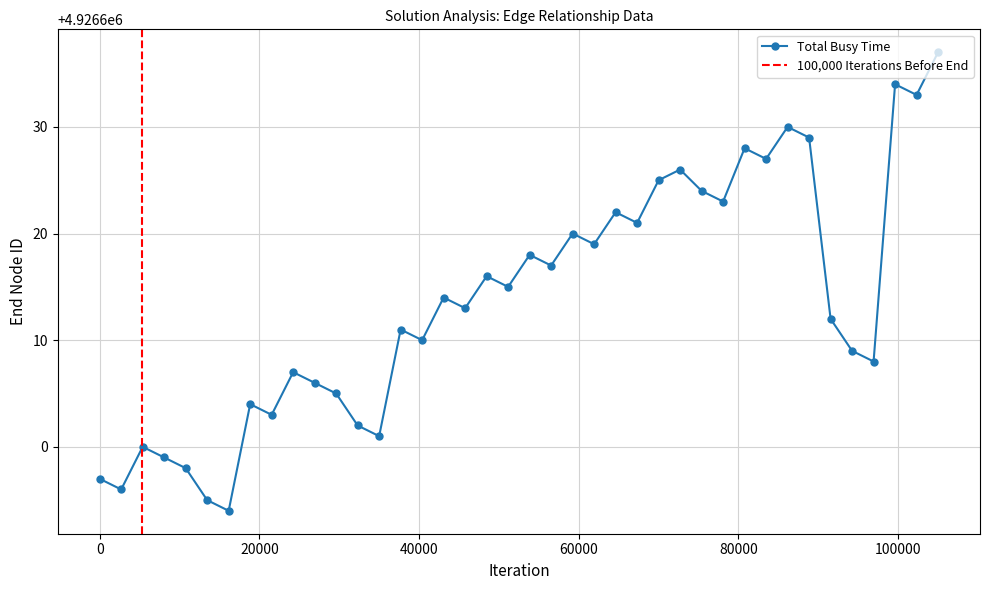

What is the change in value from 4926594 to 4926606?

+12